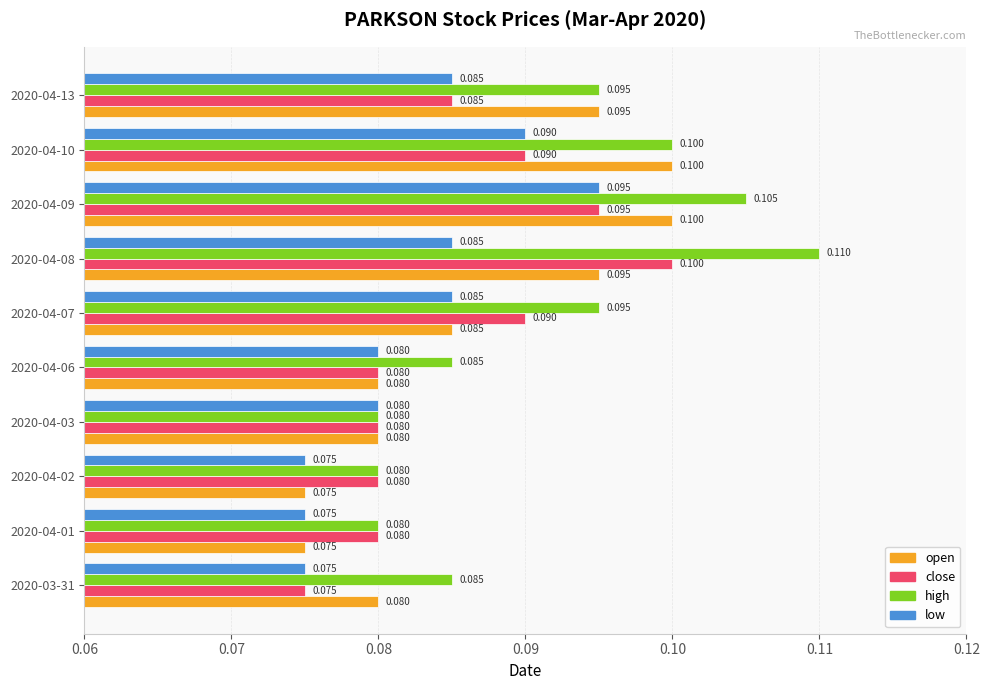

Between 2020-04-02 and 2020-04-10, which series saw the biggest shift?

open